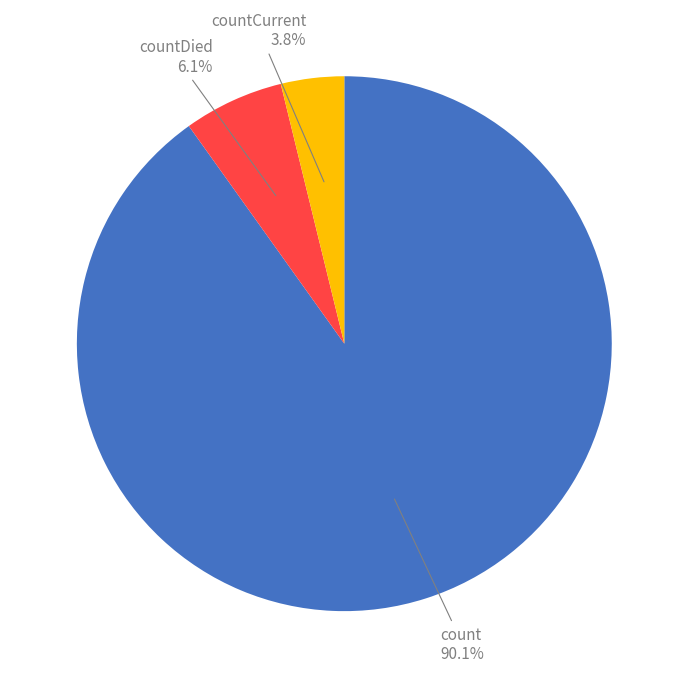

Is there any slice that represents more than half of the pie?

Yes